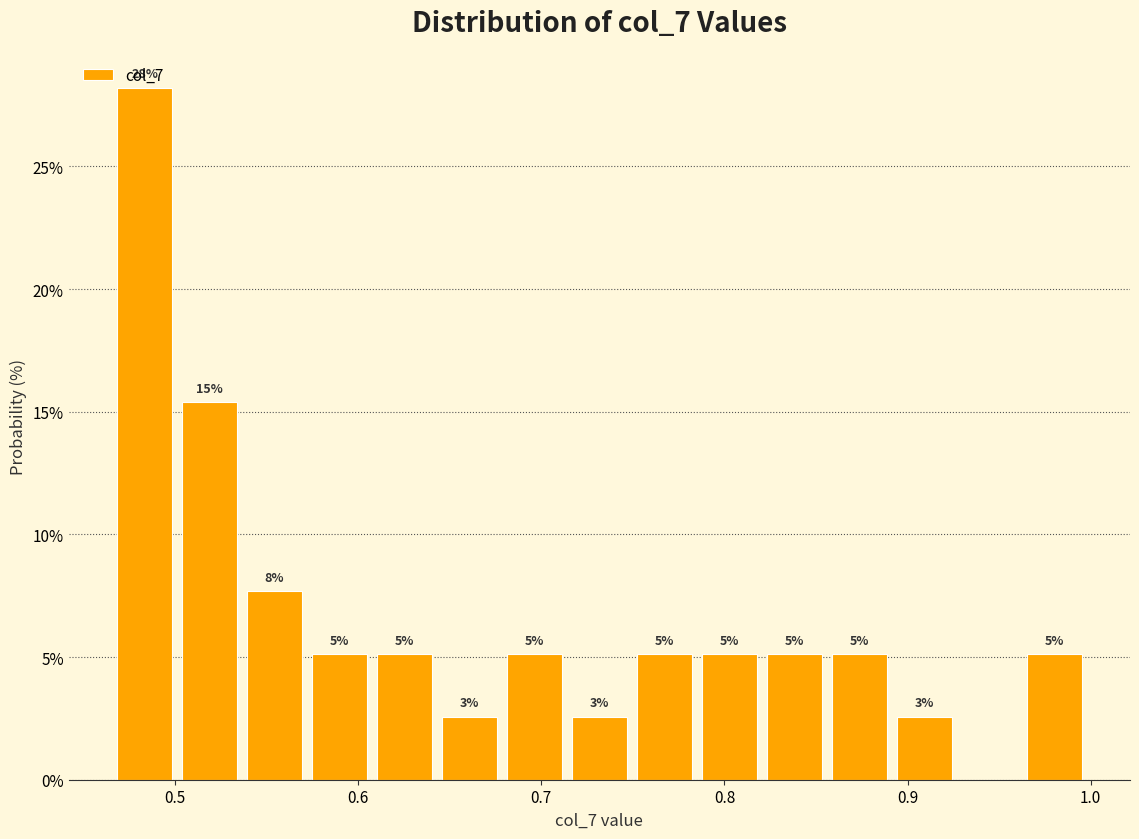

Around what value on the x-axis is the tallest bar? Give the approximate position of its centre, as read against the axis.

0.48